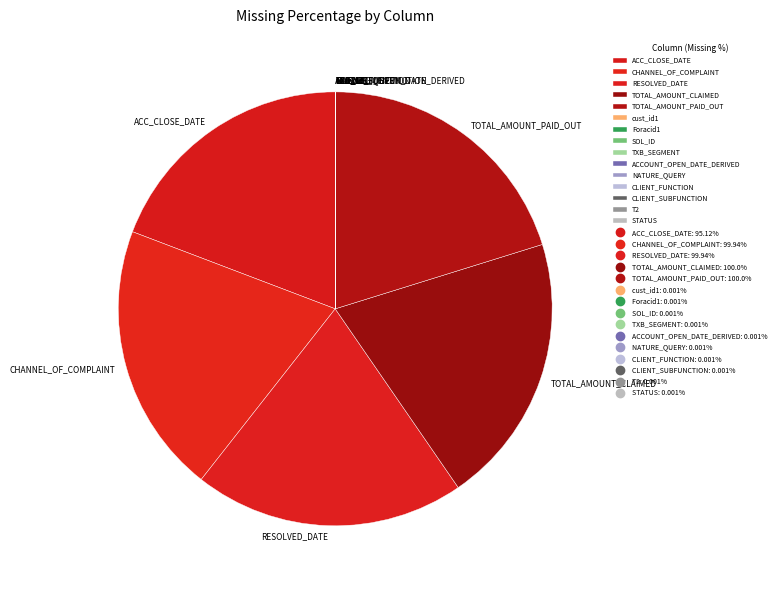

Is there a majority slice in this chart?

No